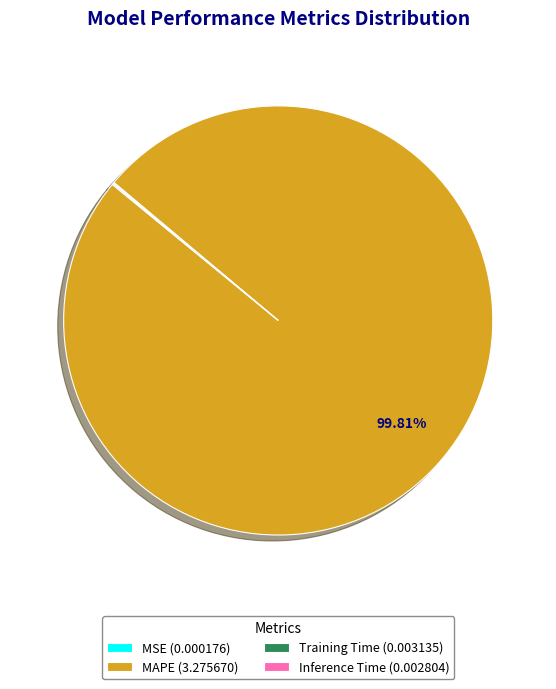

Does MAPE (3.275670) account for over 50% of the chart?

Yes